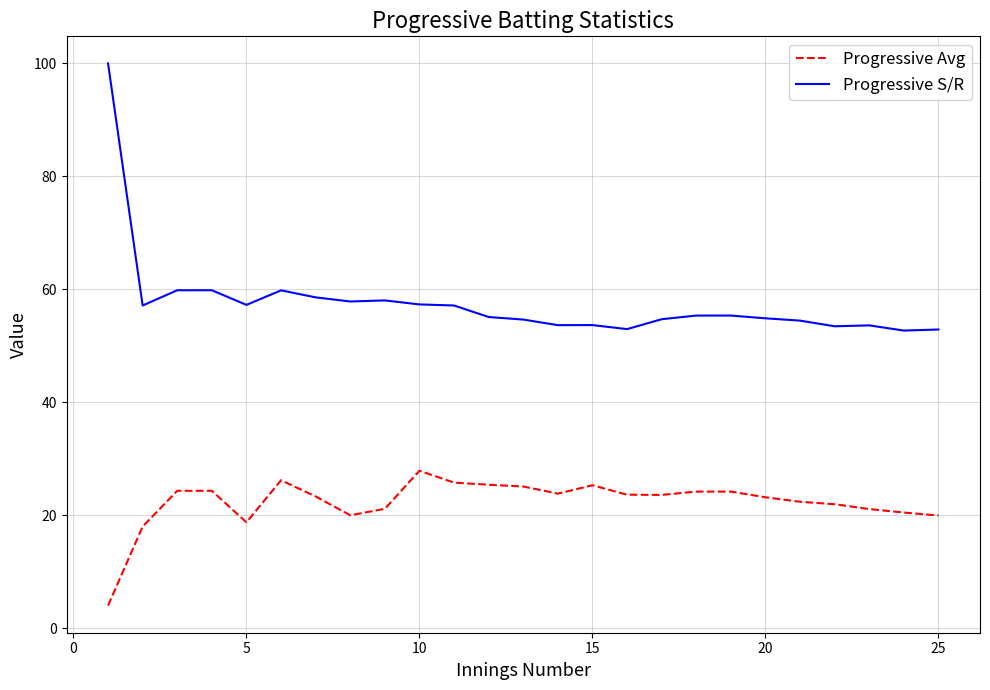

What is the minimum value shown in the chart?

4.0